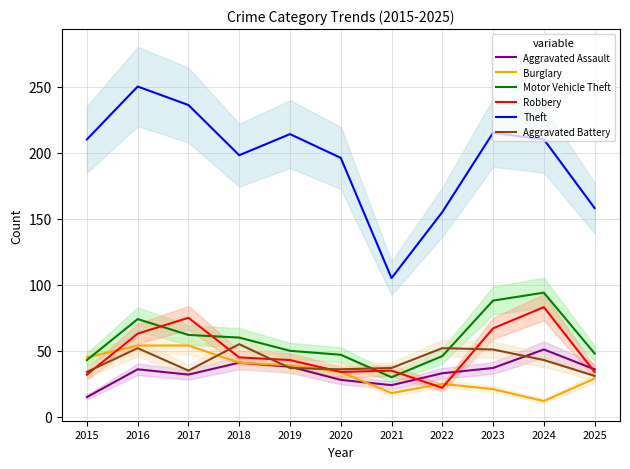

At which category is the sum across all series the highest?

2016